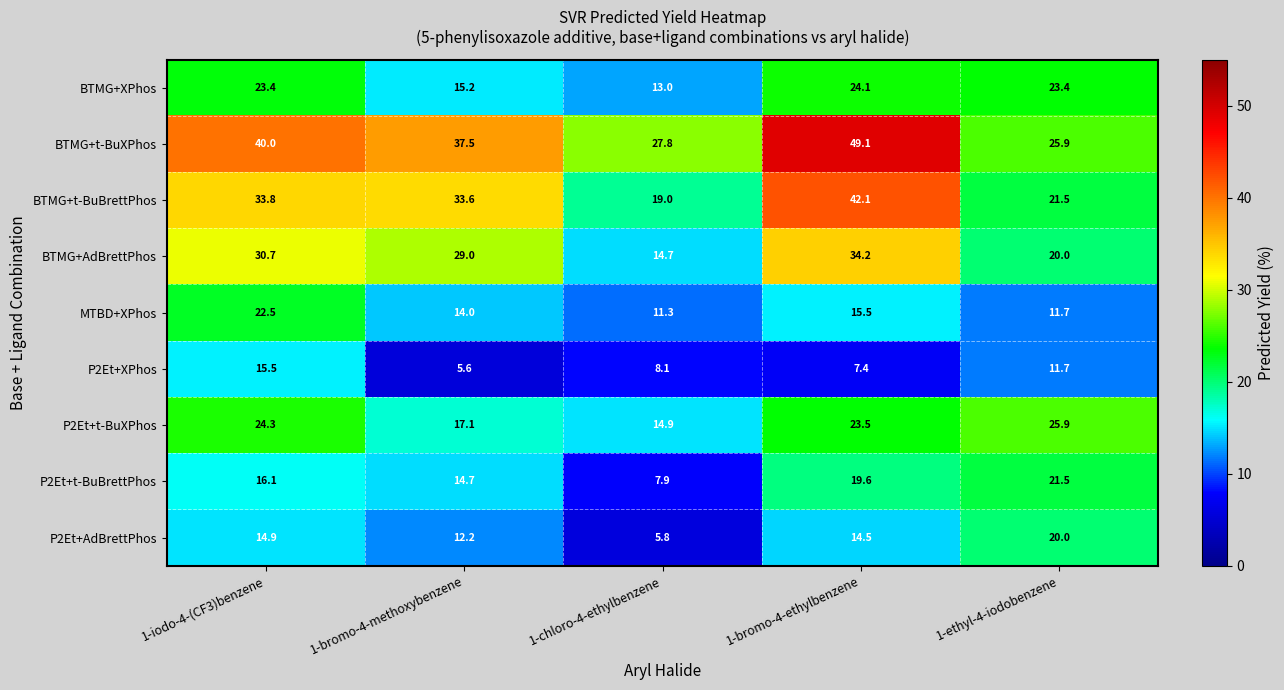

How many data points does each series have?

5